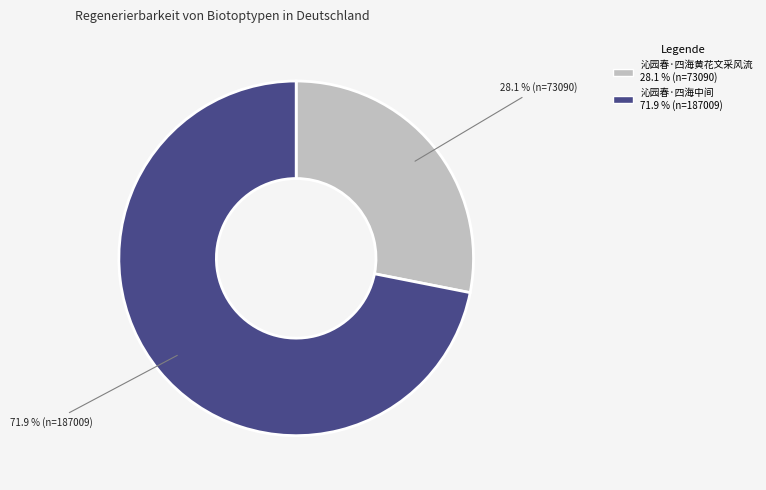

What is the ratio of the value at 沁园春·四海中间 to the value at 沁园春·四海黄花文采风流?

2.6